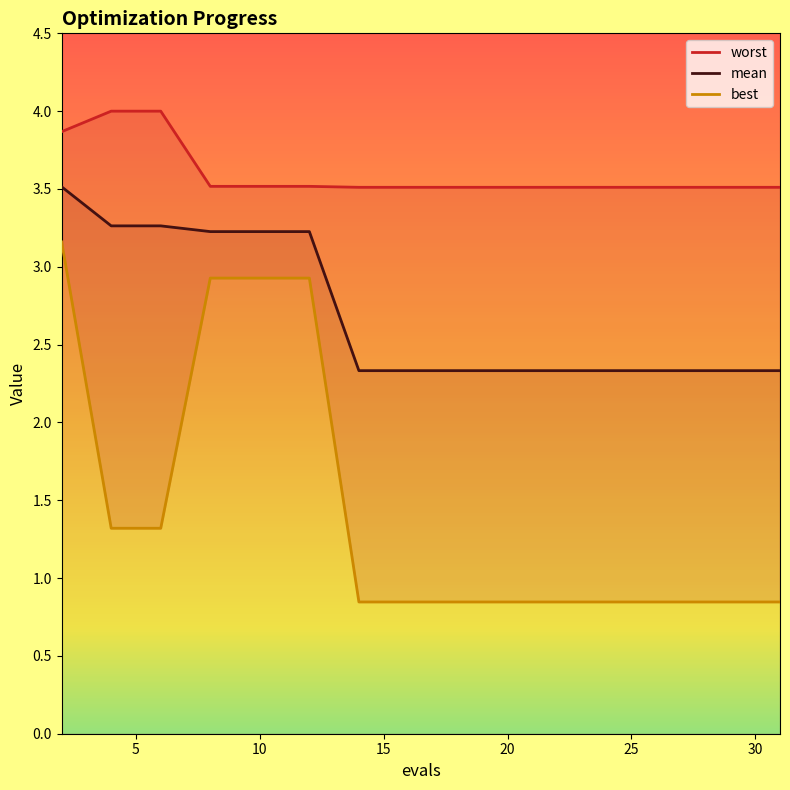

What is the minimum value for mean?

2.3